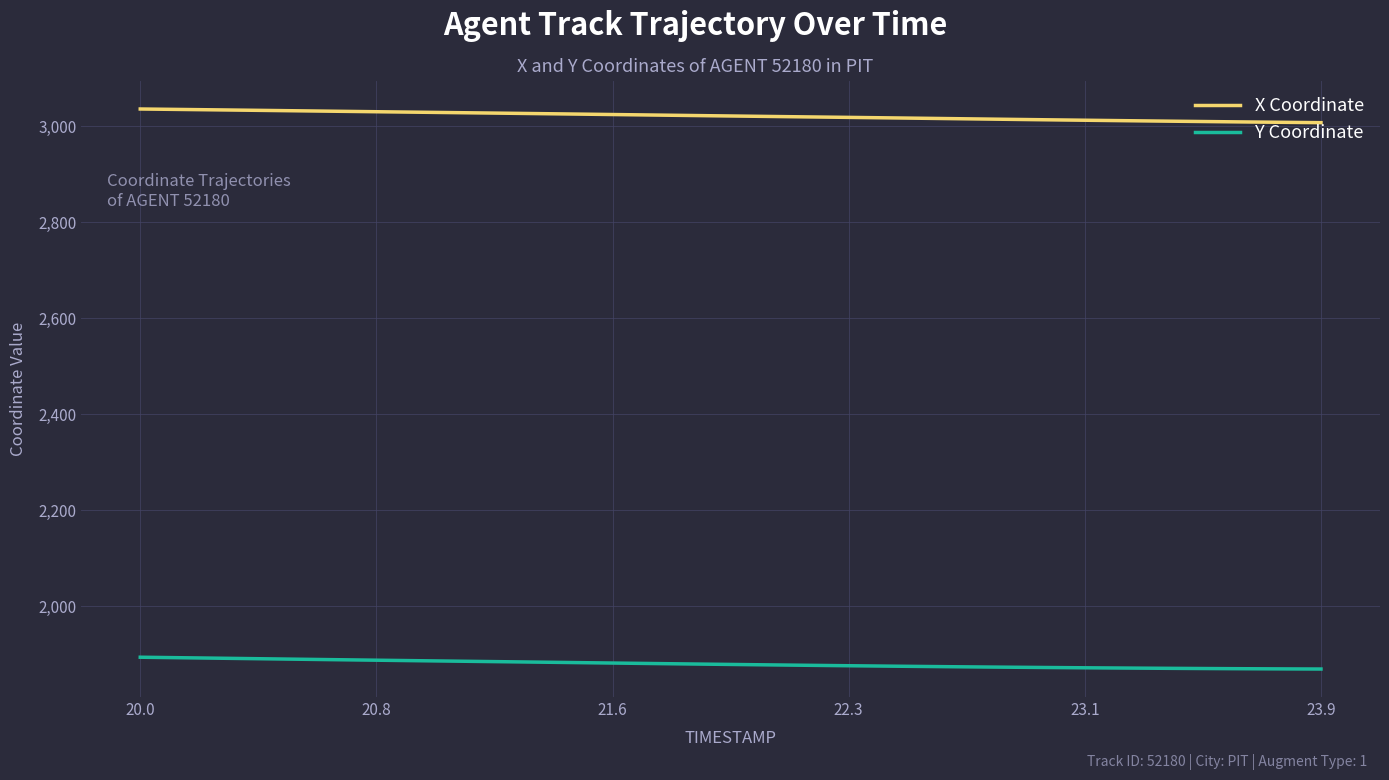

What is the difference between the maximum and minimum values in the X Coordinate series?

28.5